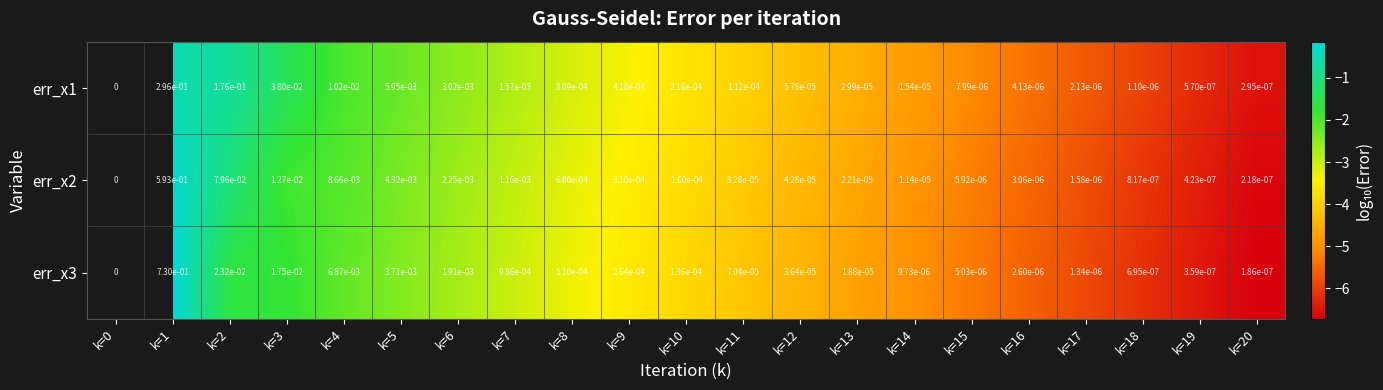

Is it true that err_x3 equals 0.0 at k=15?

True